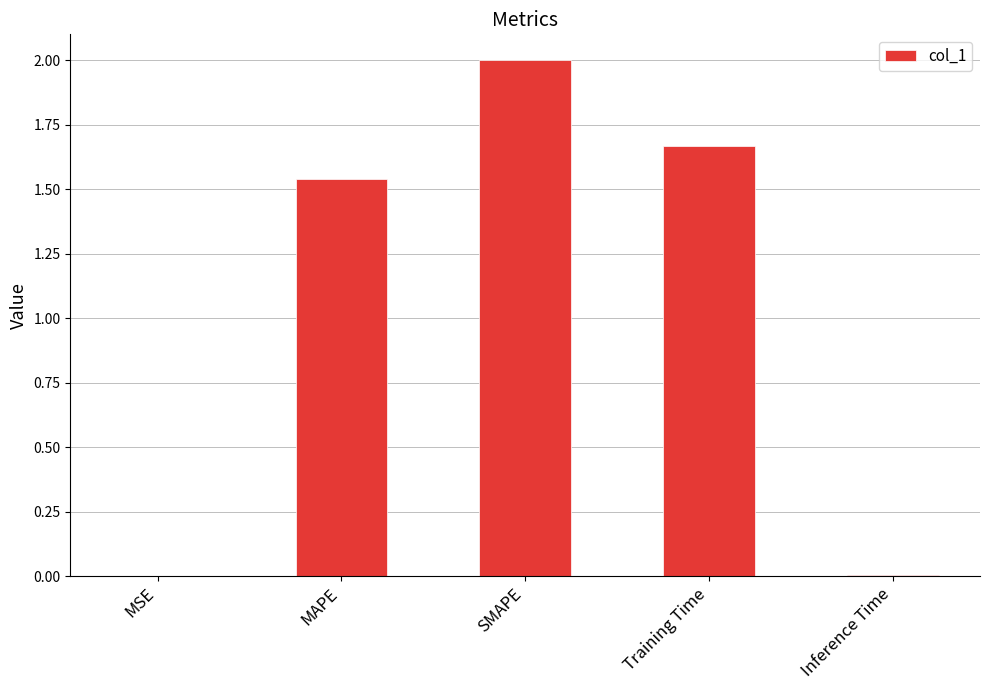

At which category does the chart reach its peak across all series?

SMAPE